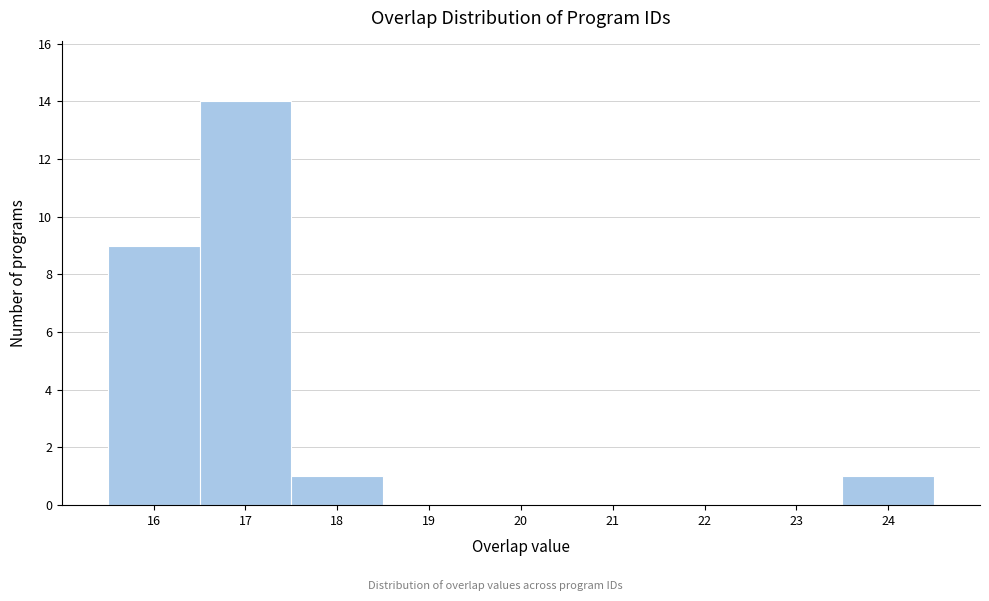

Over which range of the x-axis is the bar tallest?

16.5 to 17.5